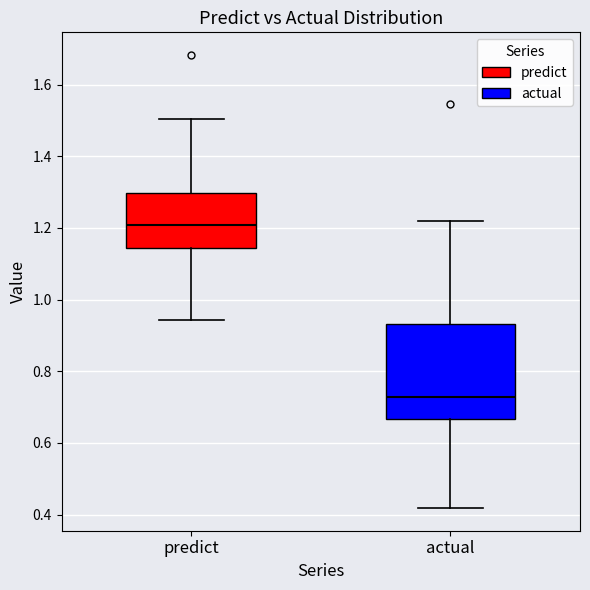

Where does the lower whisker of the box for actual end on the y-axis? The values are not printed on the chart, so give them approximately, as read against the axis.

0.42